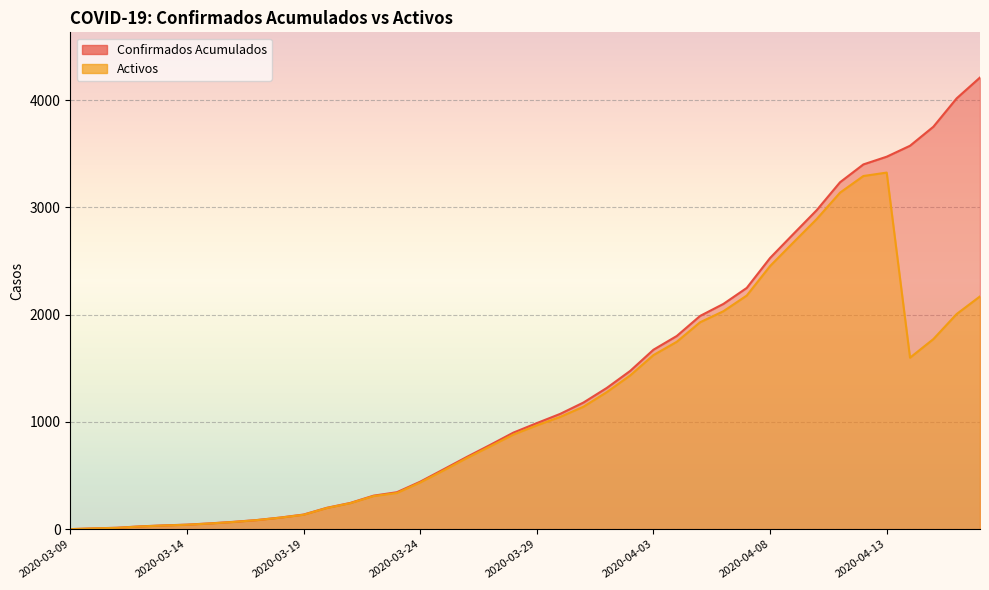

What is the sum of the Activos values at 2020-04-06 and 2020-03-18?

2140